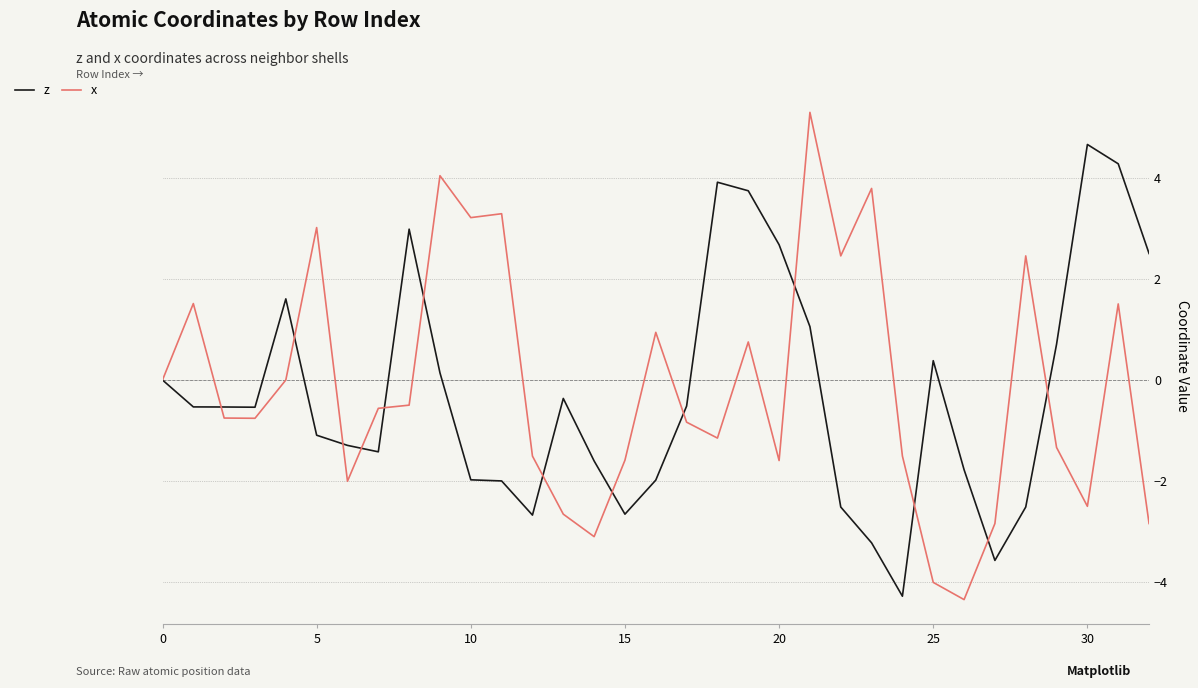

Rank the series by their maximum value, from lowest to highest.

z, x